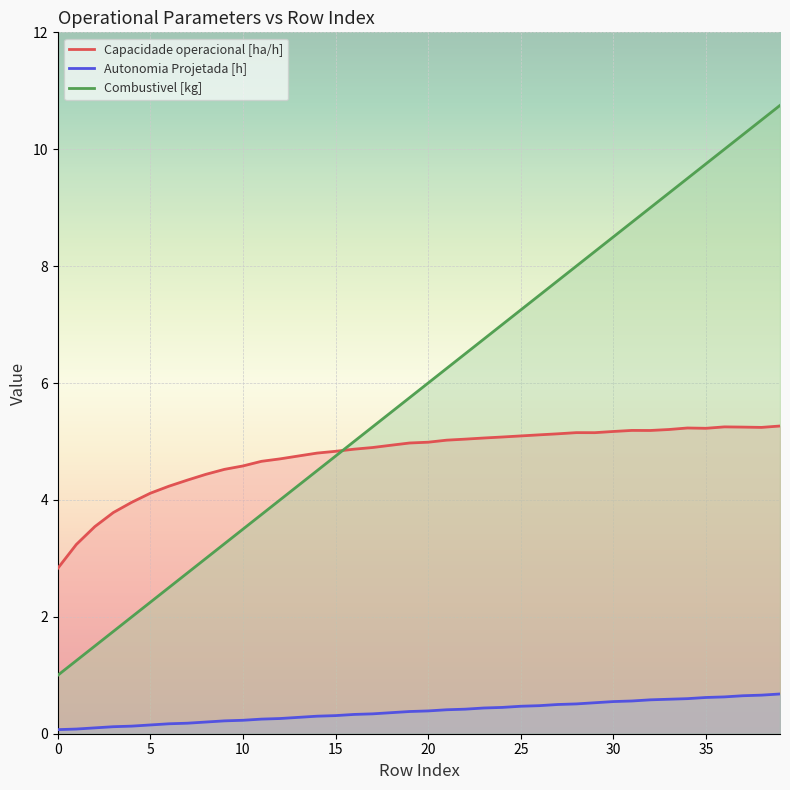

At which label is Capacidade operacional [ha/h] closest to 4?

4